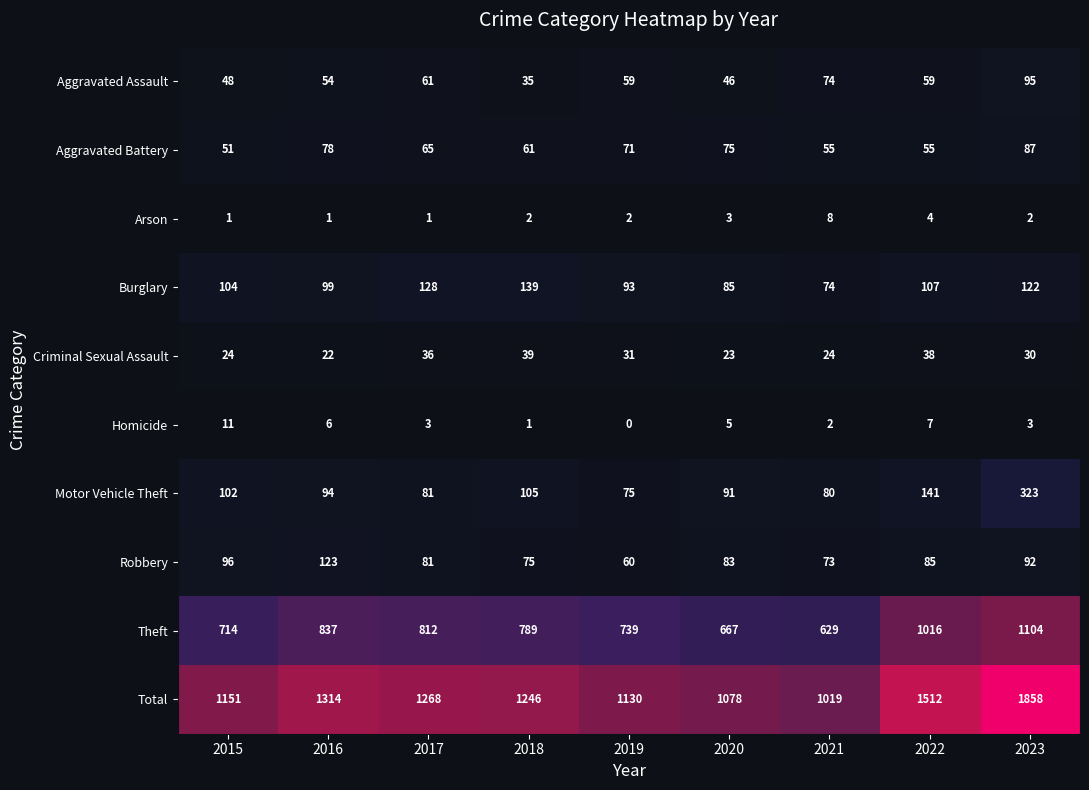

Read the Aggravated Assault value at 2018.

35